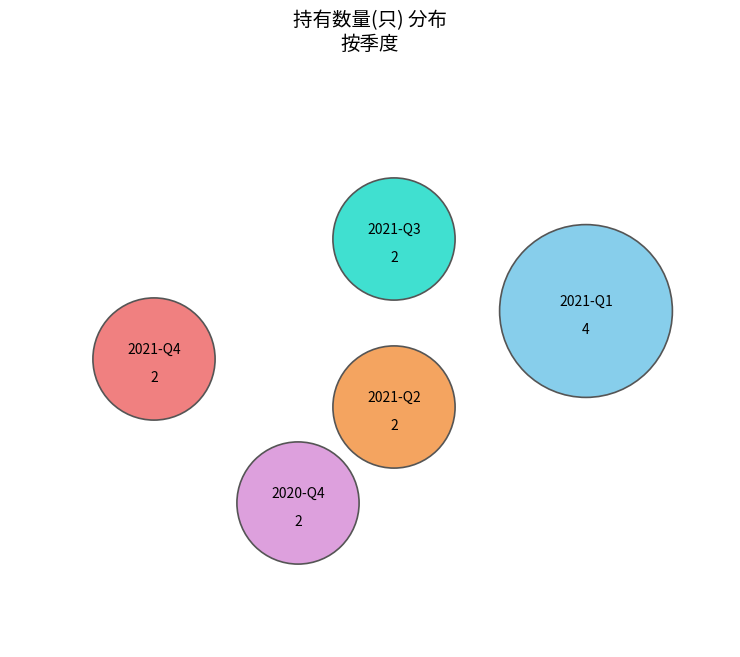

Do 2020-Q4 and 2021-Q4 together represent more than half of the pie?

No